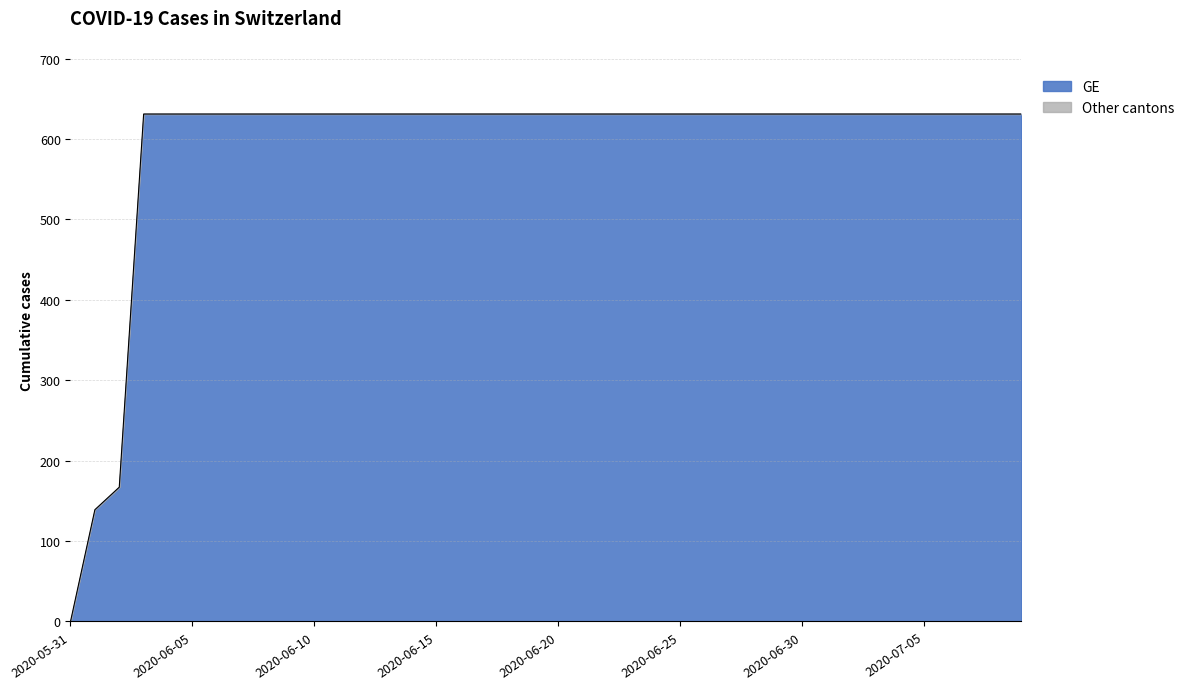

Which has a higher value, 2020-06-14 or 2020-06-05?

2020-06-14